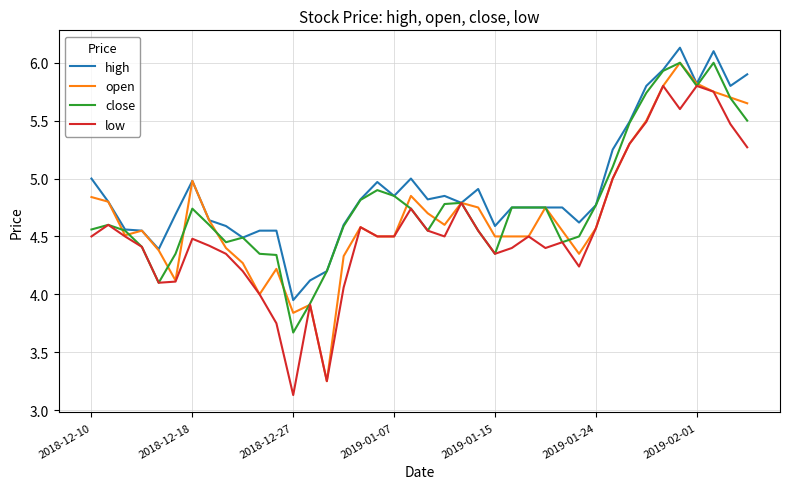

Which series has the largest total across all categories?

high